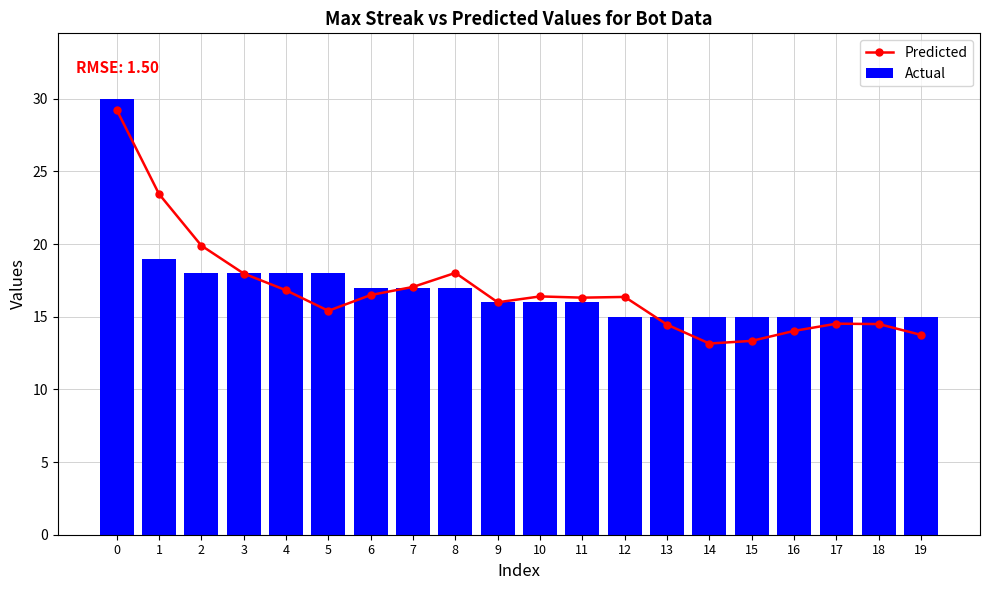

True or false: Actual has a value of 26.7 at 12.

False